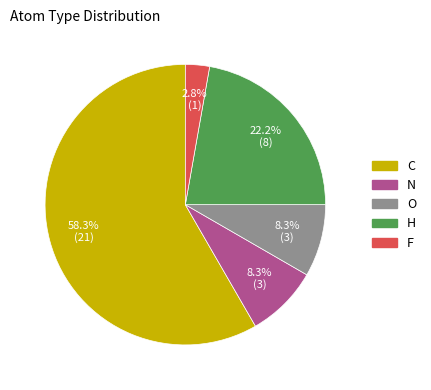

To the nearest percent, what portion does C represent?

58%